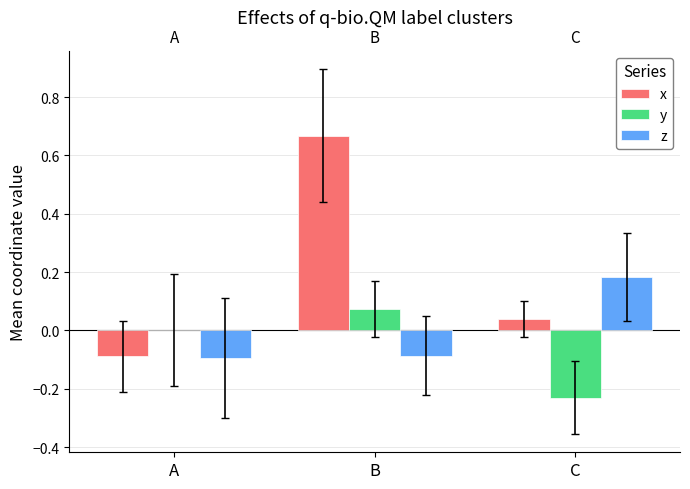

What are all the series names shown in the legend?

x, y, z